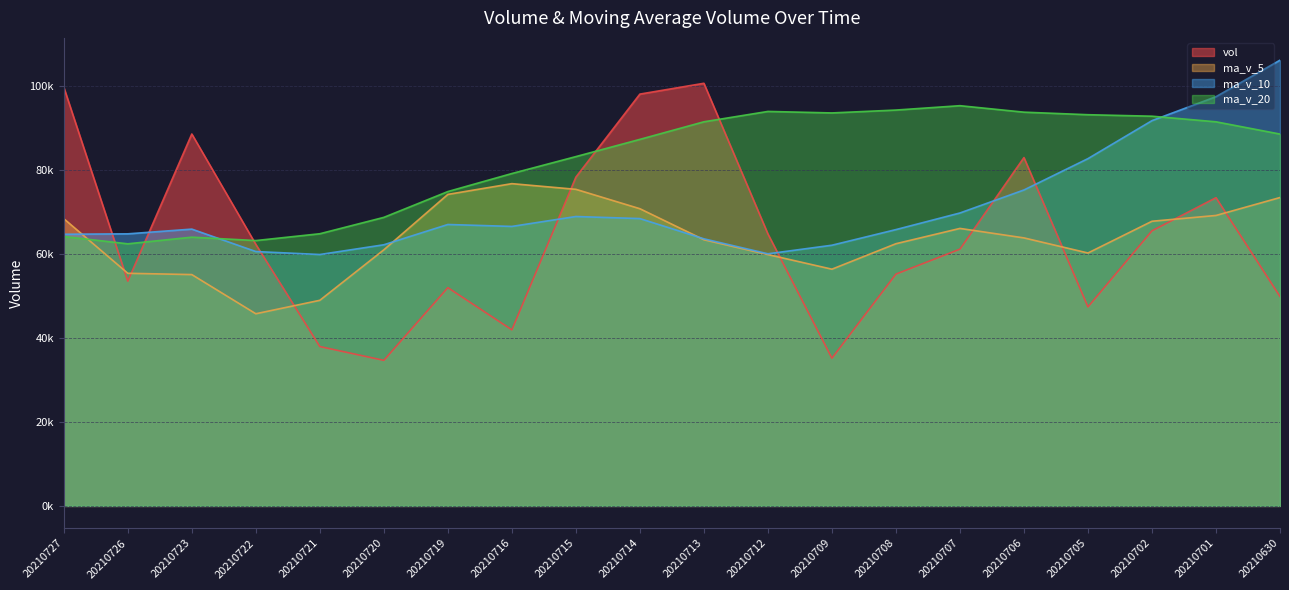

What is the sum of all ma_v_5 values?

1275356.0